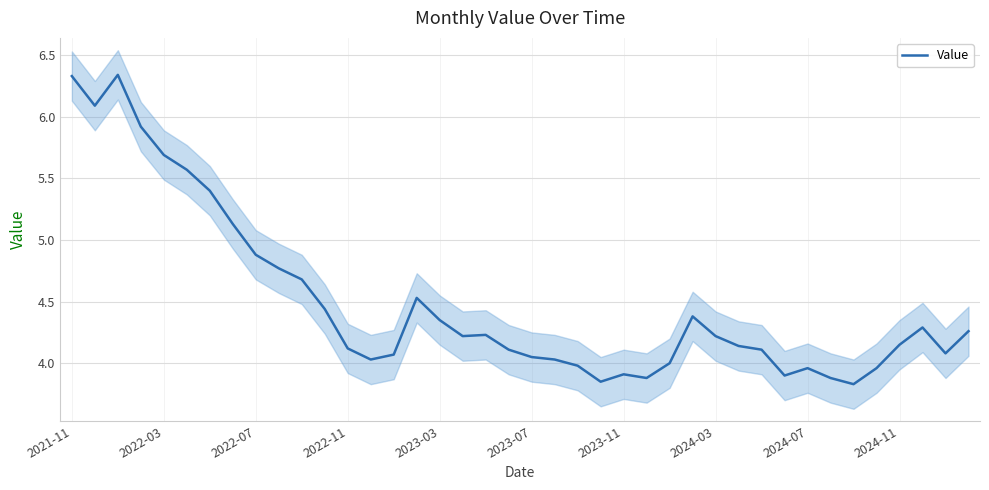

Is this an area chart (filled region under the line)?

No